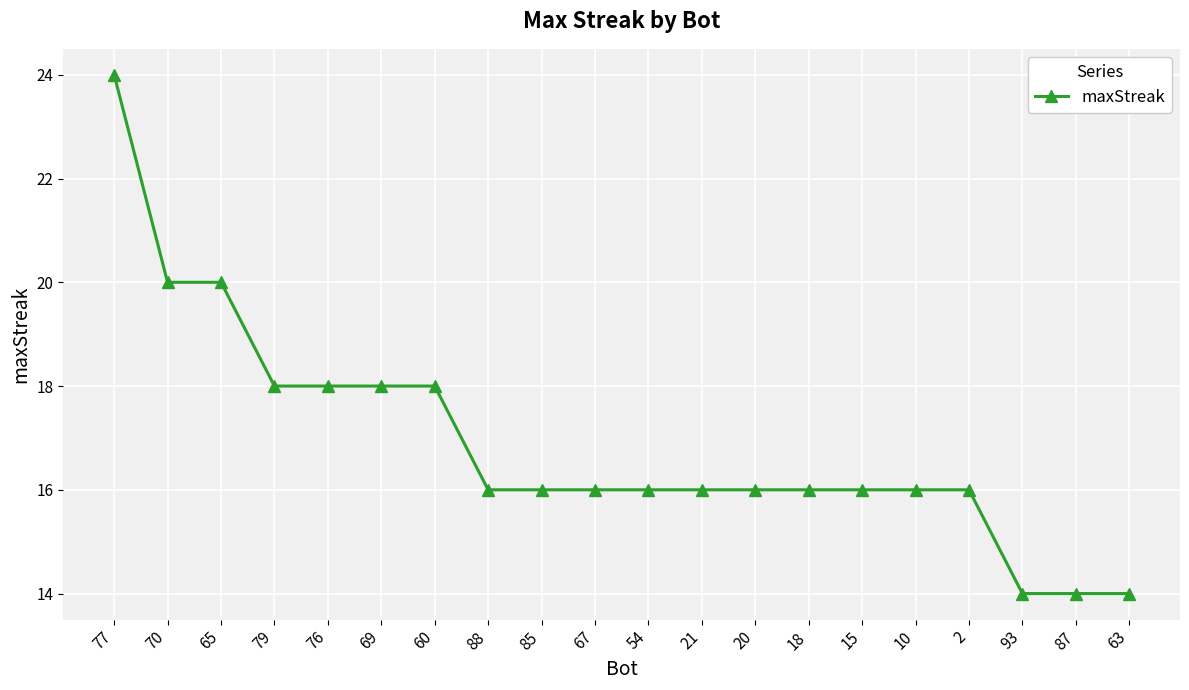

How many data points does each series have?

20